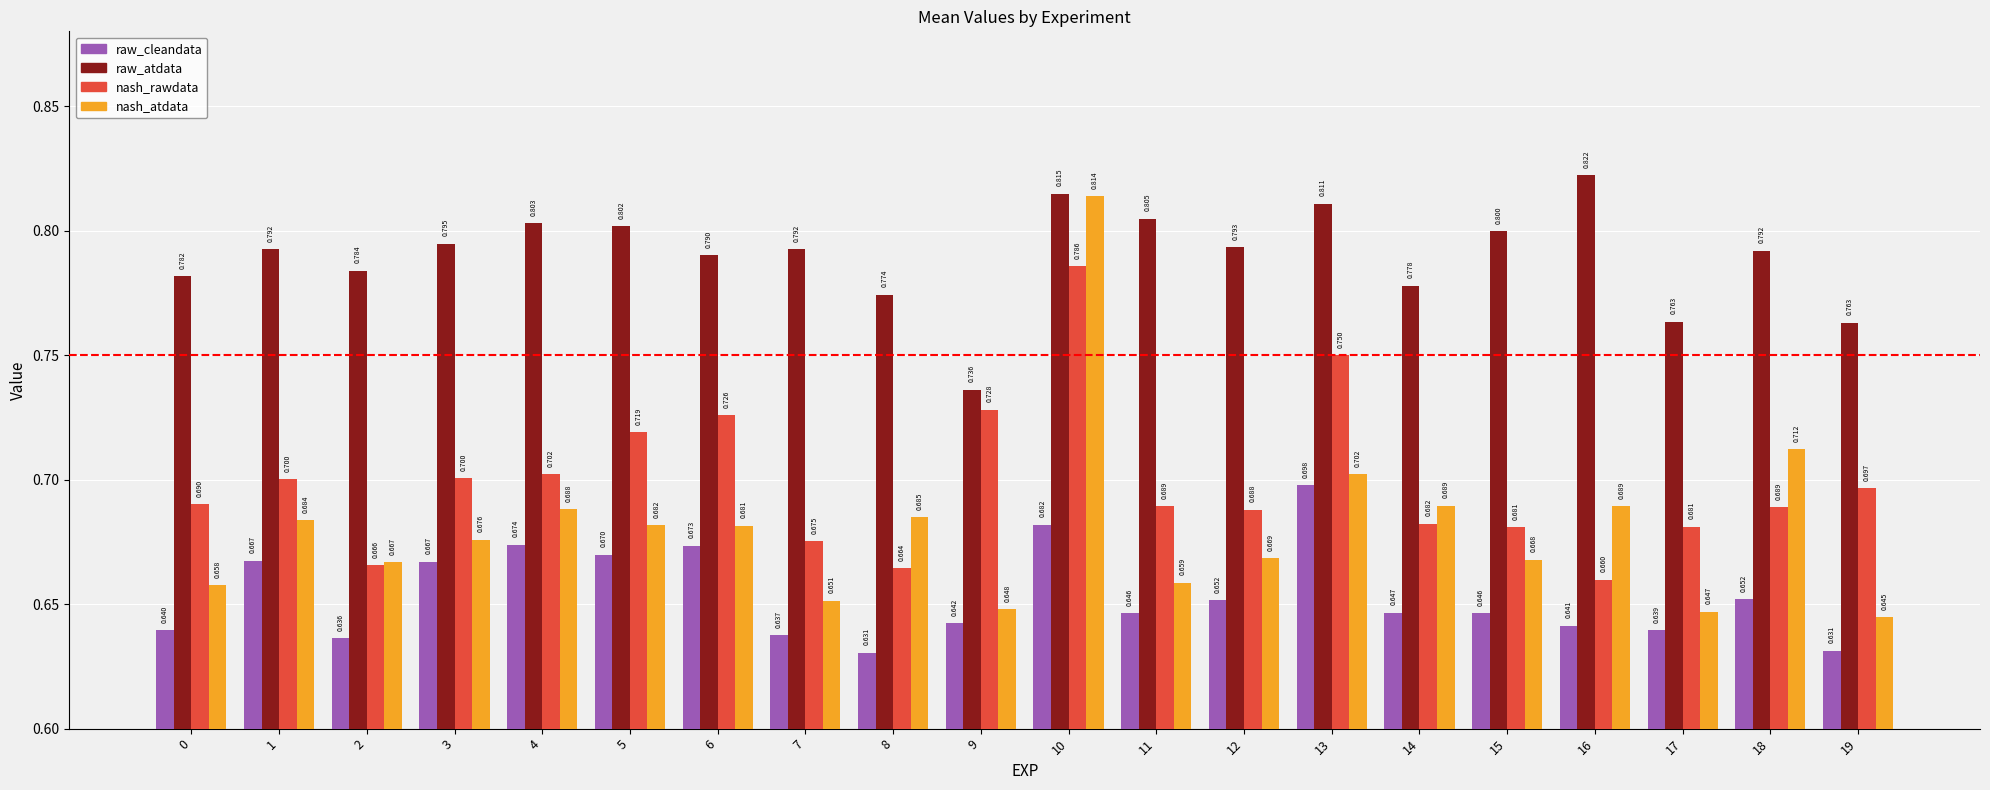

How many bars are there in total?

80